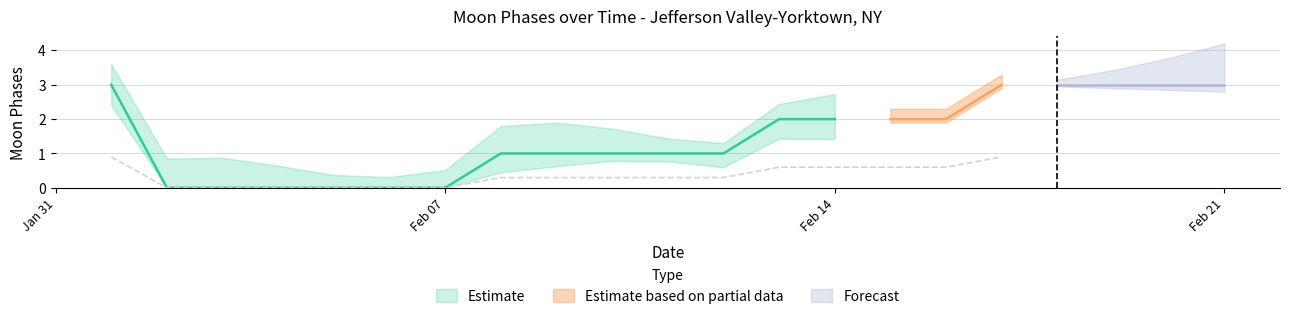

The value at 2022-02-19 is 4. True or false?

False